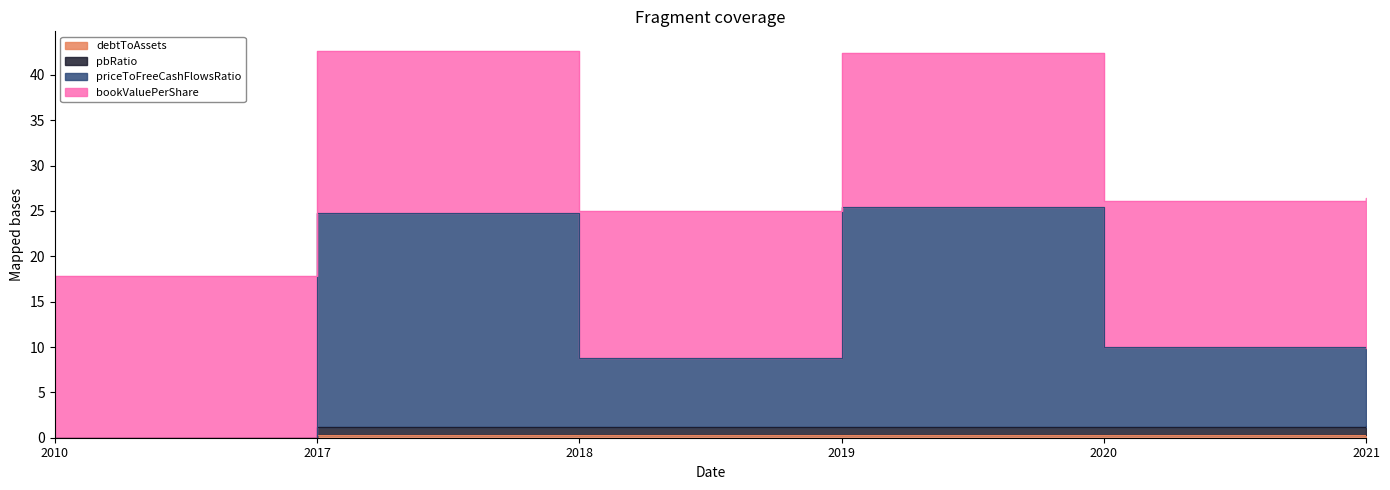

True or false: priceToFreeCashFlowsRatio has a value of 34.9 at 2019.

False